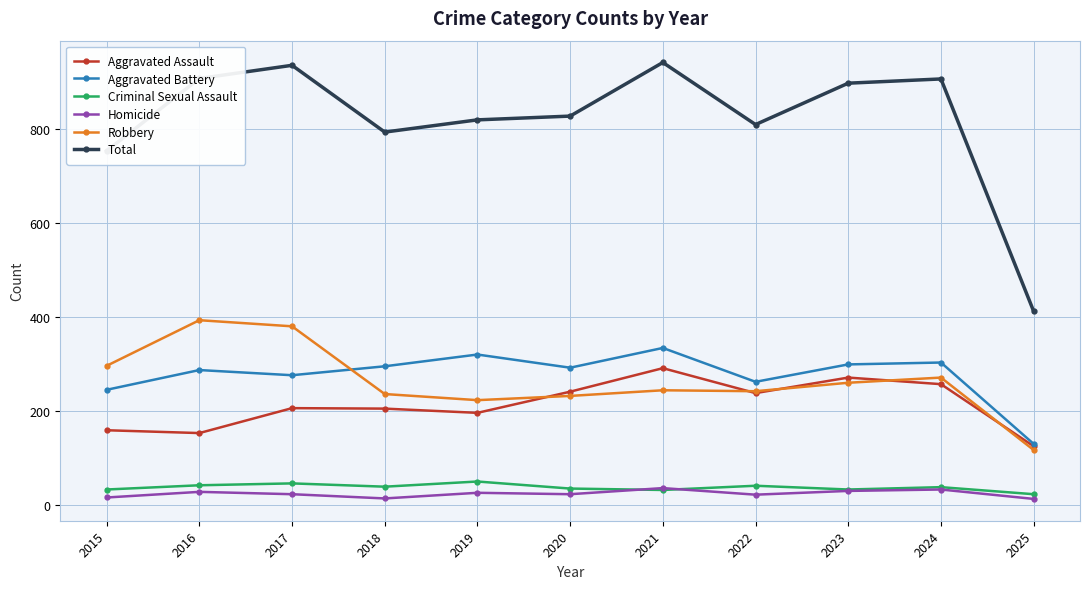

The value of Total at 2021 is 942. True or false?

True